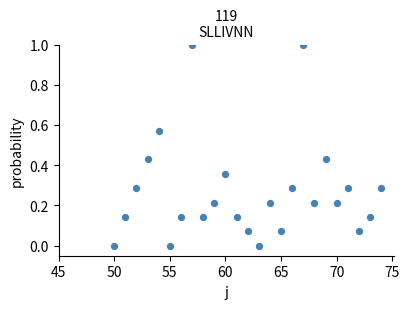

What is the range of Y values (max minus min)?

1.0